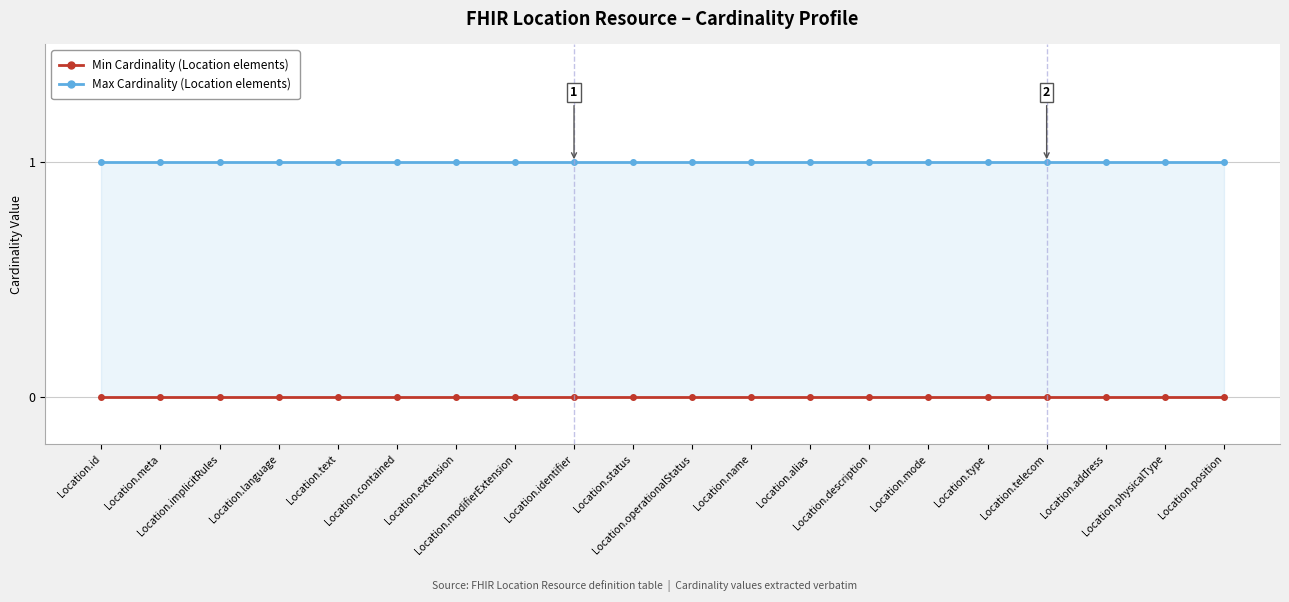

True or false: Min Cardinality and Max Cardinality cross at least once.

False